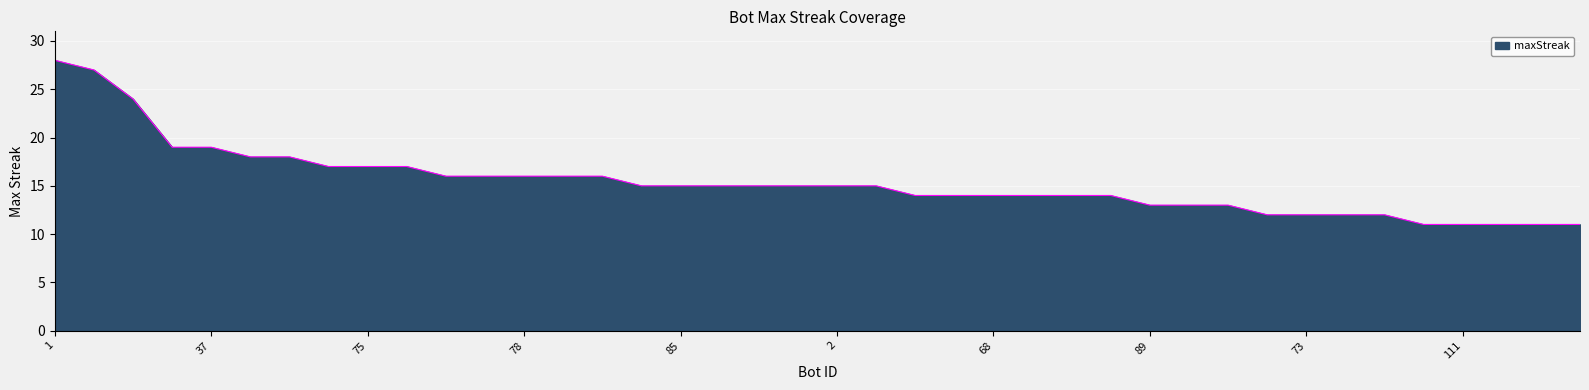

What is the difference between the second highest and minimum values?

16